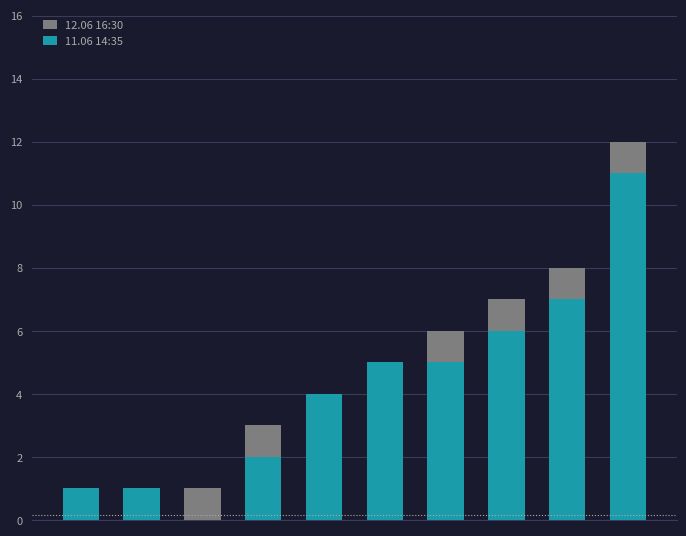

How many data points in 11.06 14:35 are above 5?

3